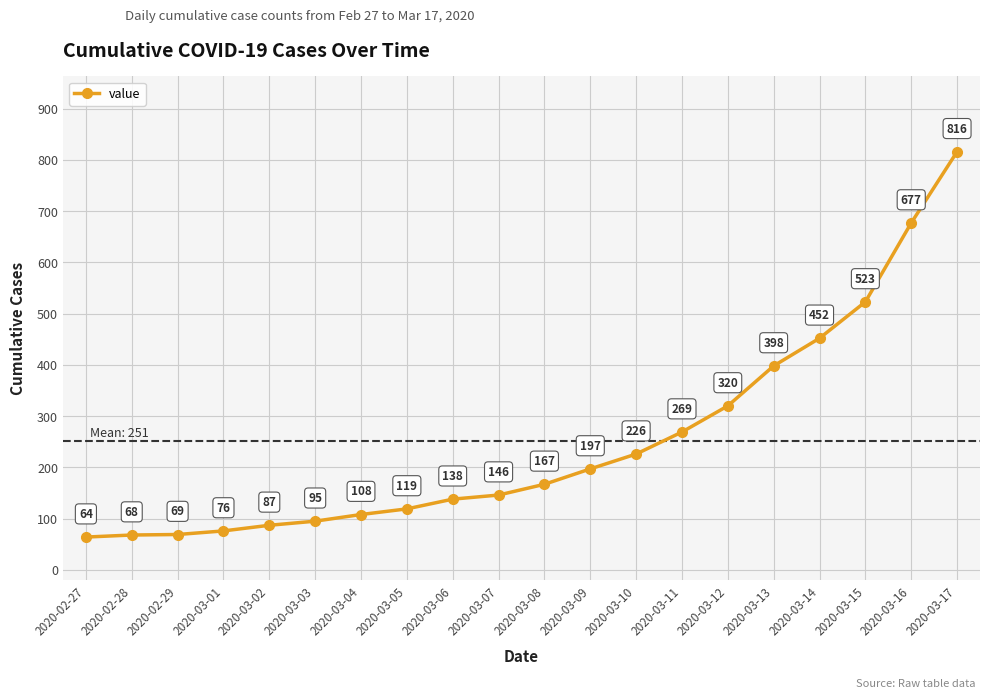

At which label is the value closest to 440?

2020-03-14